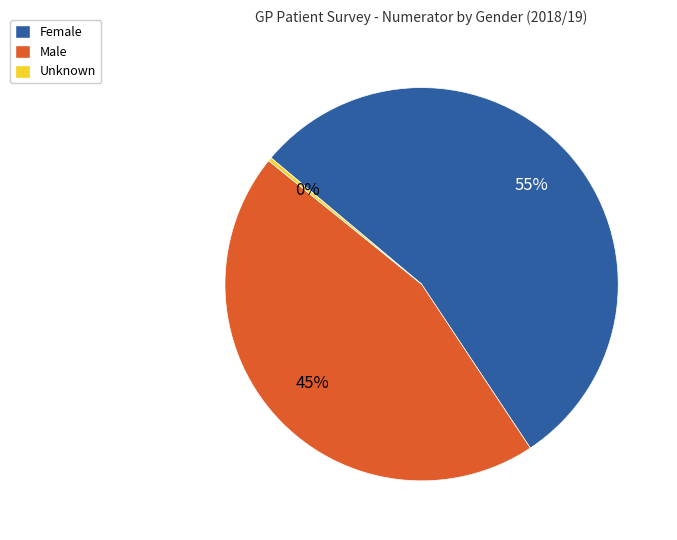

What is the largest slice in the pie chart?

Female